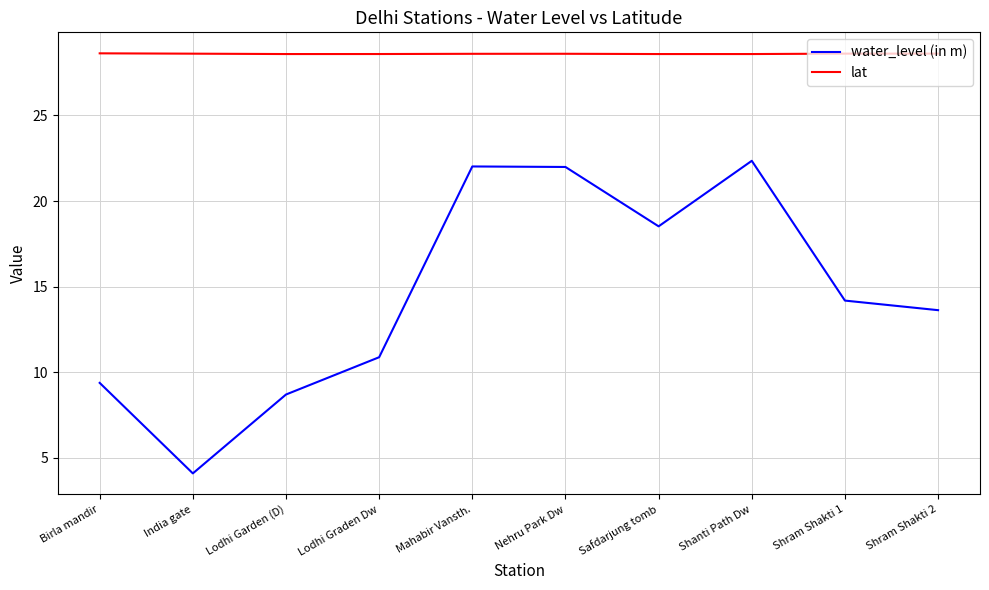

Does the chart have visible grid lines?

Yes